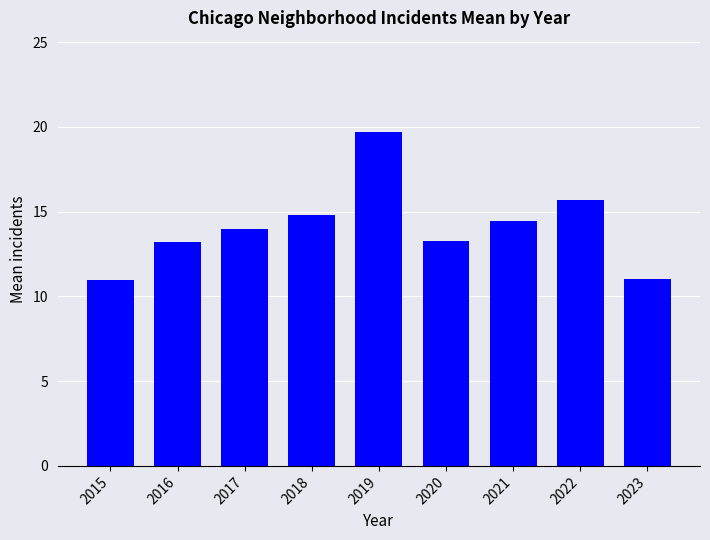

Is it true that the value at 2020 is 13.3?

True